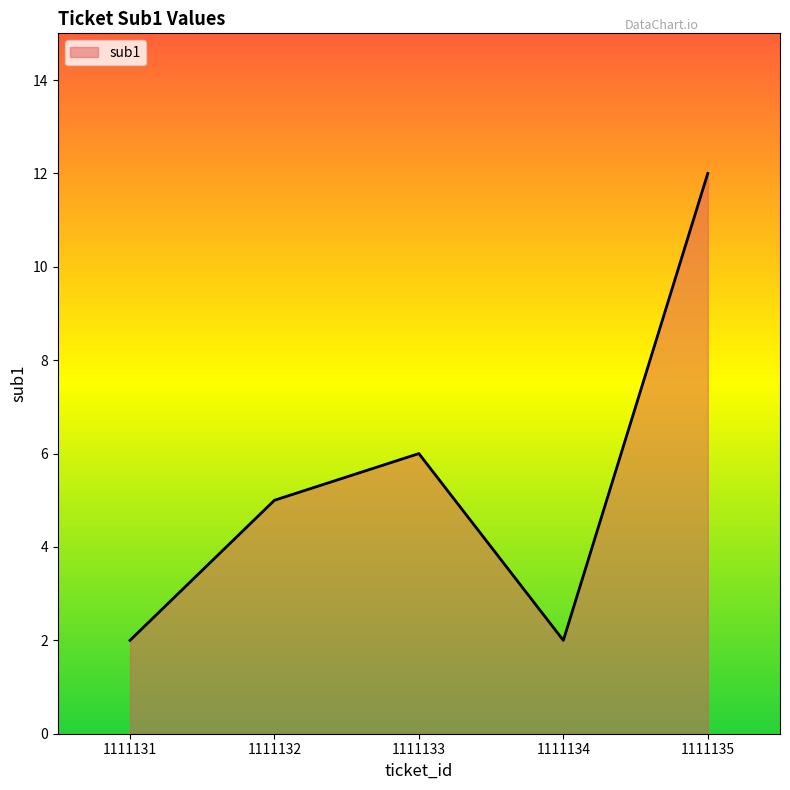

Where is the first local minimum?

1111134